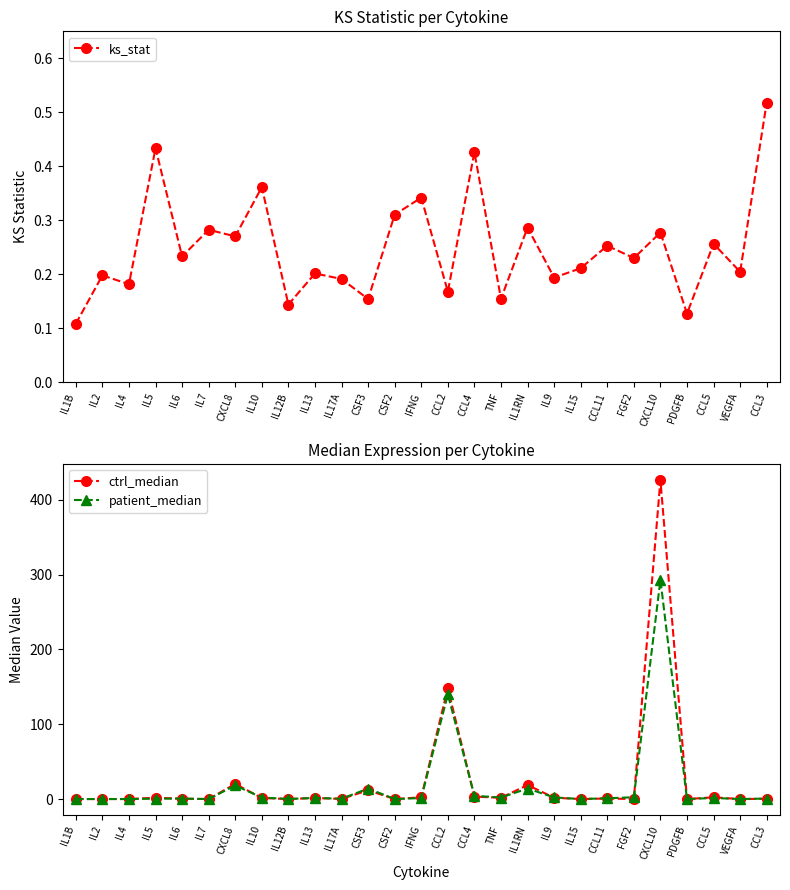

At which category does ctrl_median reach its first local peak?

IL5